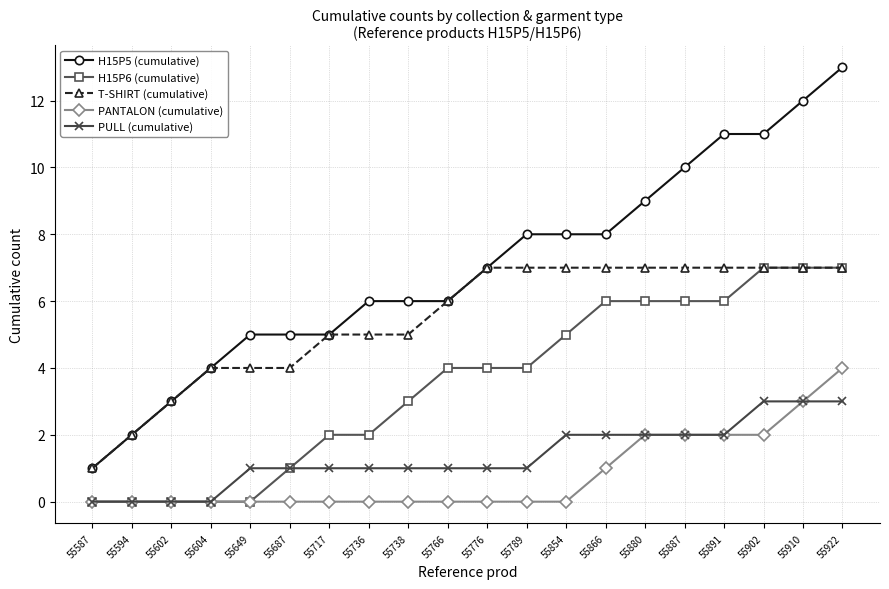

Is the value of PULL (cumulative) at 55766 greater than the value of T-SHIRT (cumulative) at 55594?

No